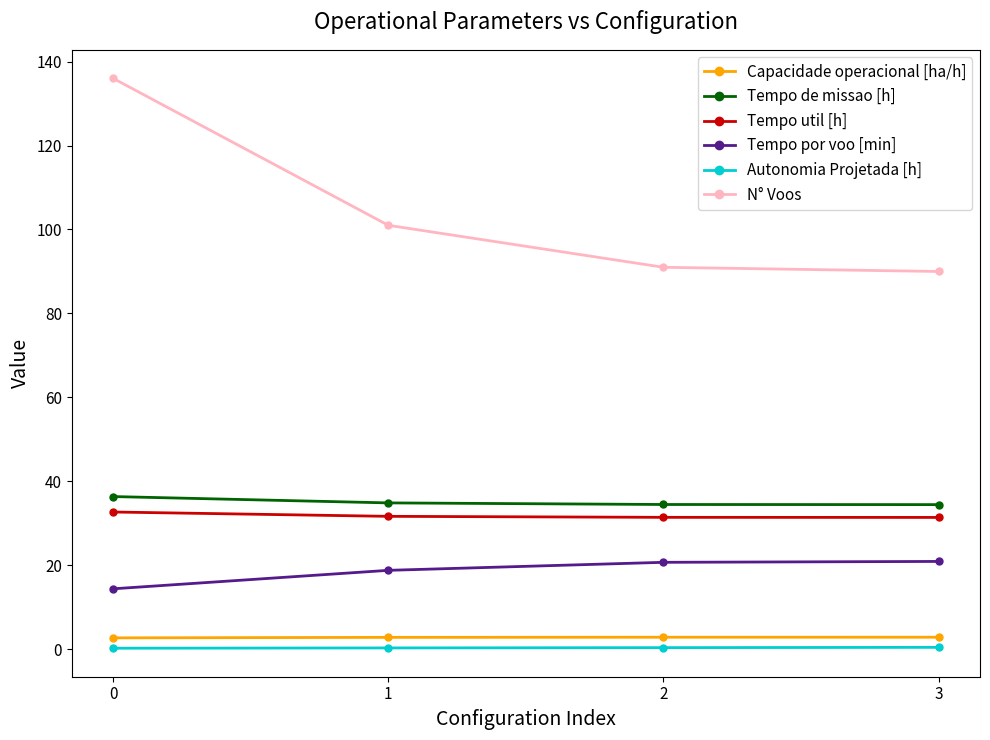

True or false: Tempo de missao [h] has a value of 57.9 at 1.

False